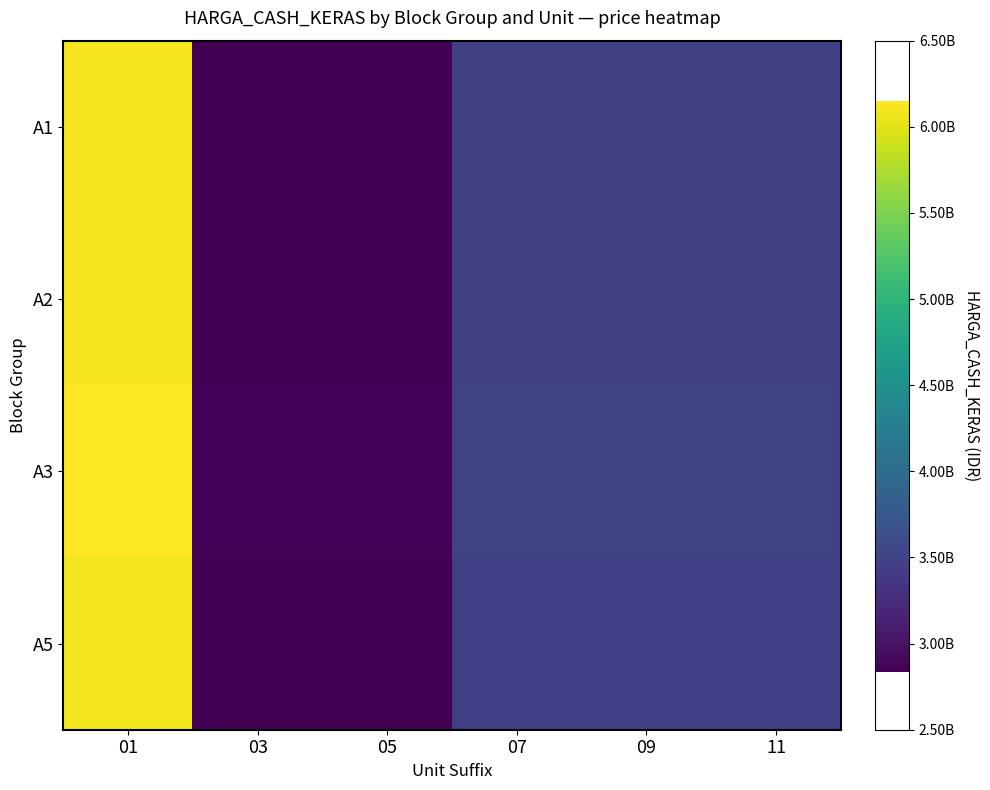

What is the spread (max minus min) of values at 01?

60906328.1